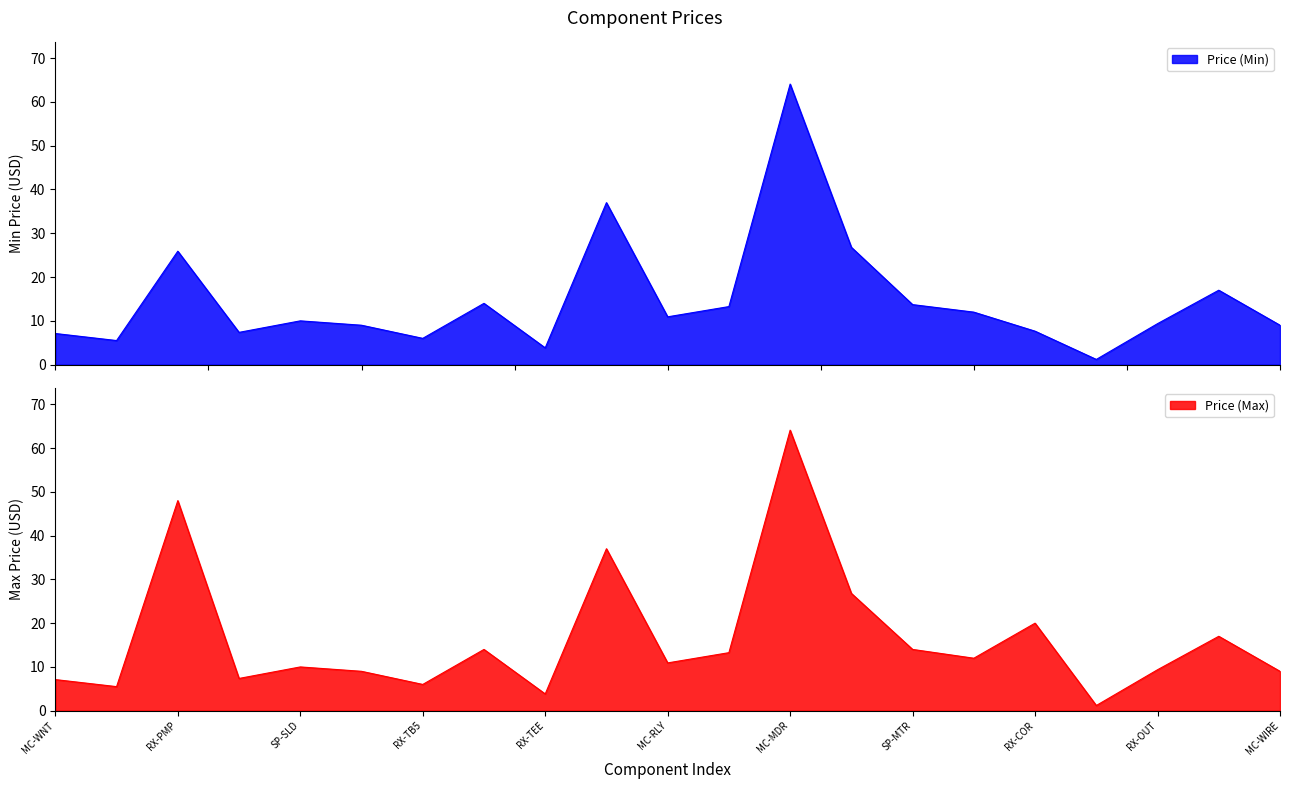

True or false: Price (Min) and Price (Max) cross at least once.

False